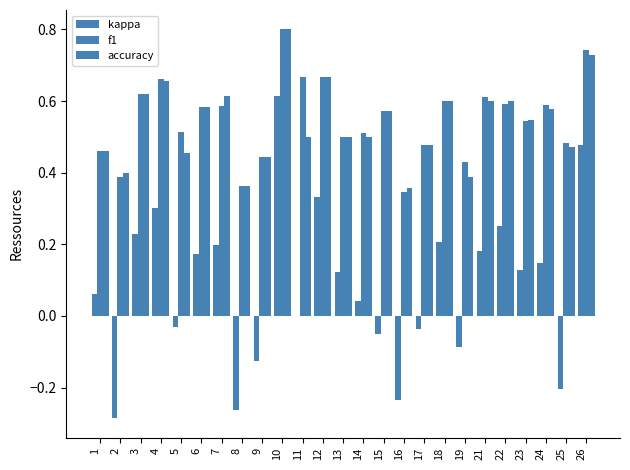

Does the chart contain stacked bars?

No